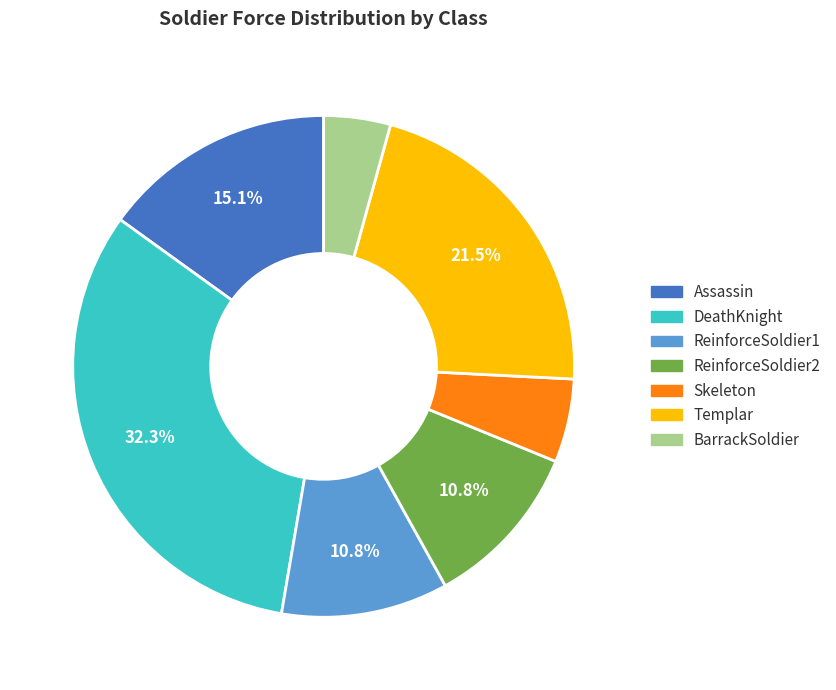

Do ReinforceSoldier2 and BarrackSoldier together represent more than half of the pie?

No